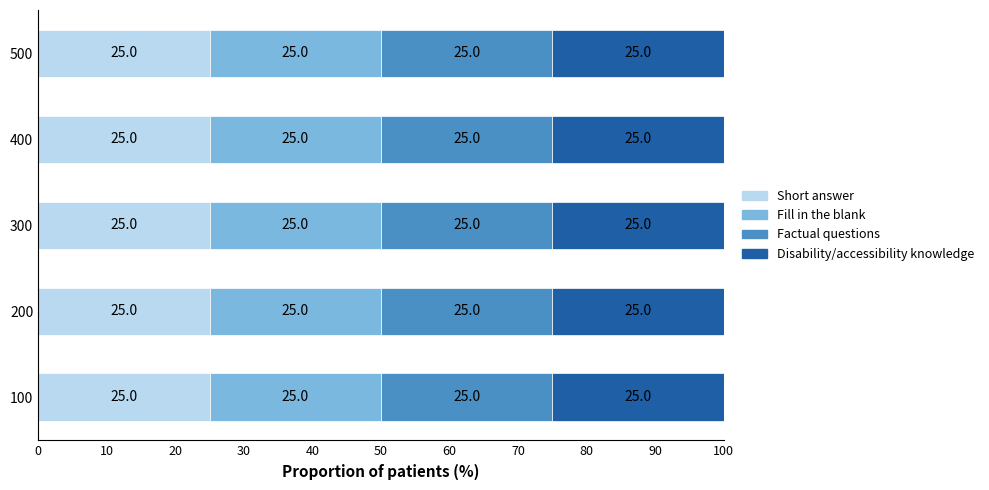

The value of Factual questions at 300 is 488. True or false?

False